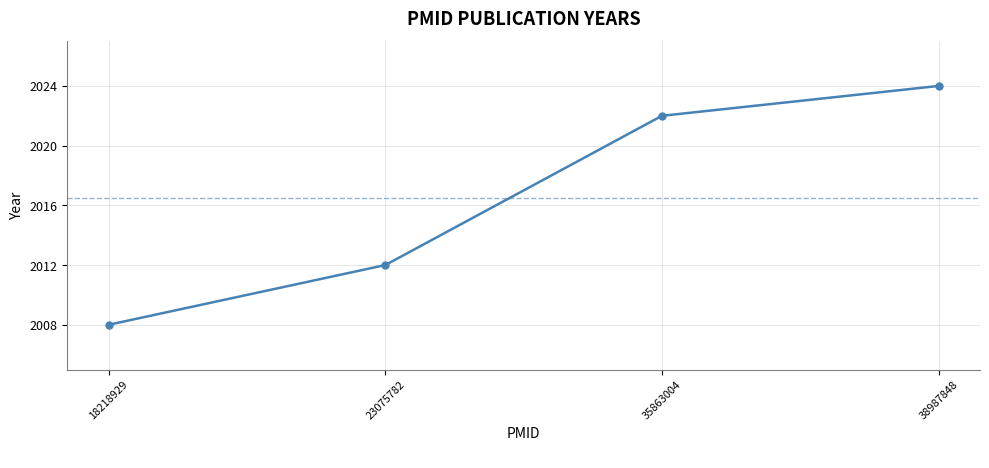

What is the sum of all values?

8066